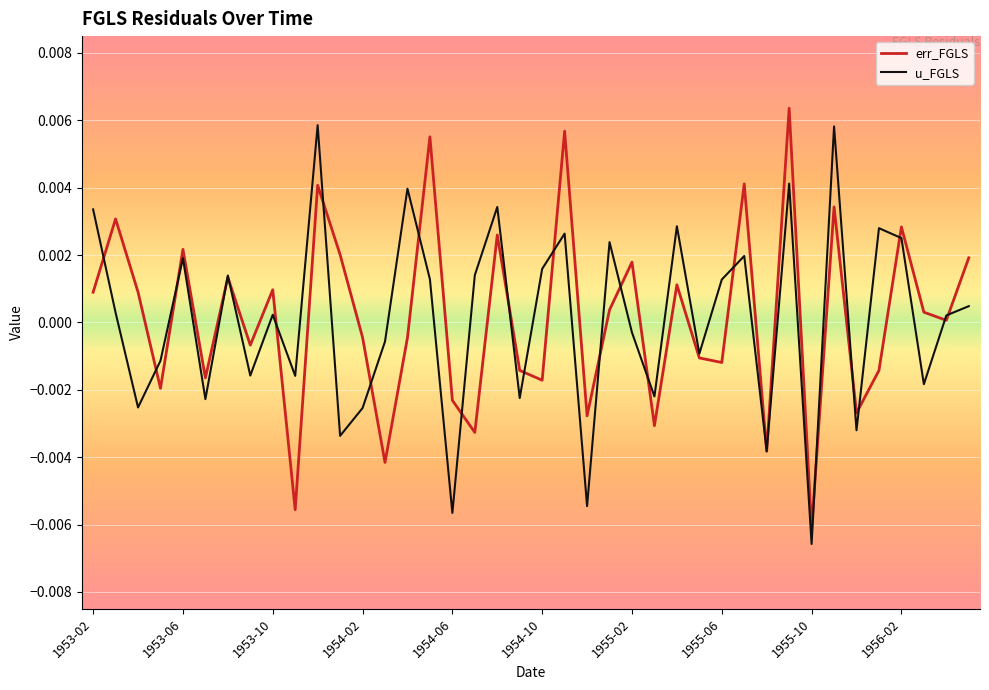

Which label corresponds to the smallest value in the chart?

1955-10